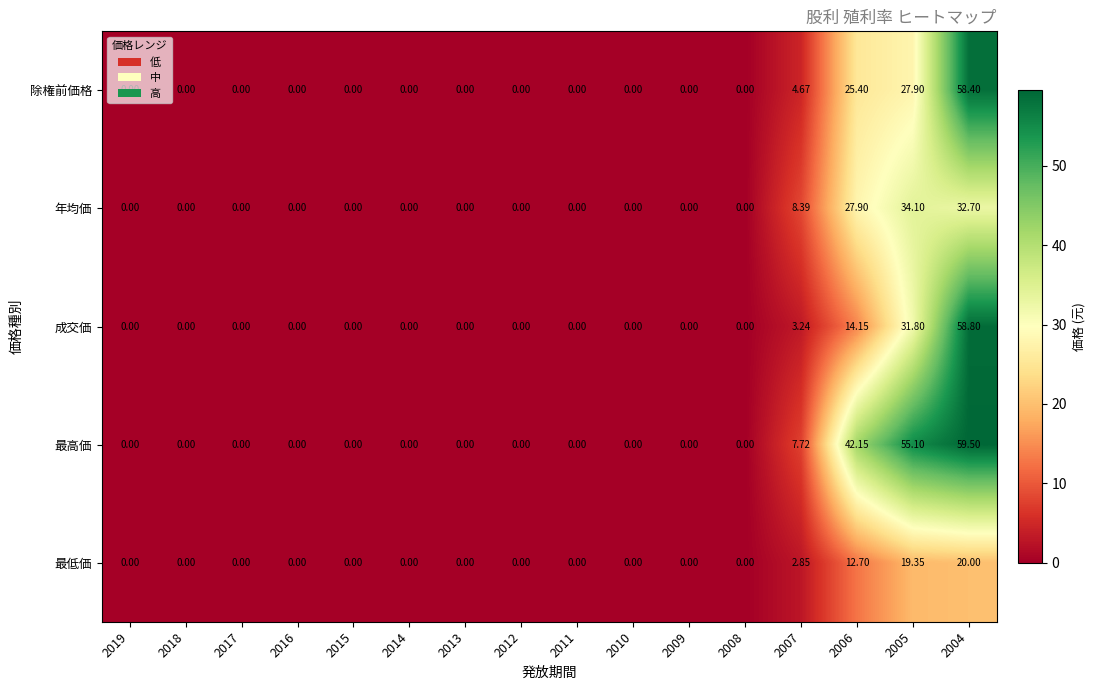

Which series has the largest total across all categories?

最高価